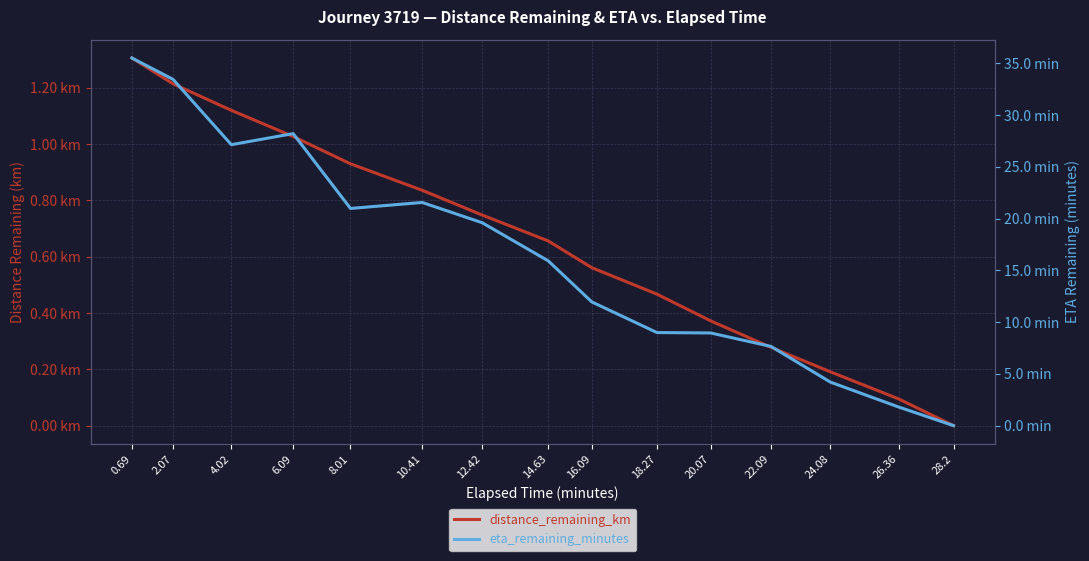

At which category does the chart reach its minimum across all series?

28.2